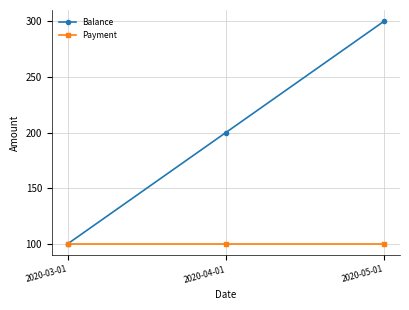

Does the chart display data point markers on the line(s)?

Yes